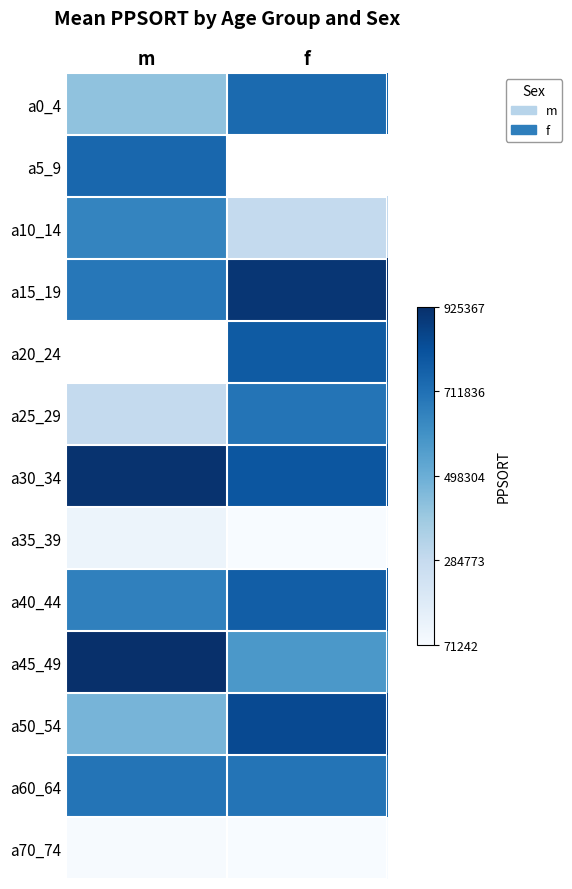

How many distinct data groups are displayed?

13